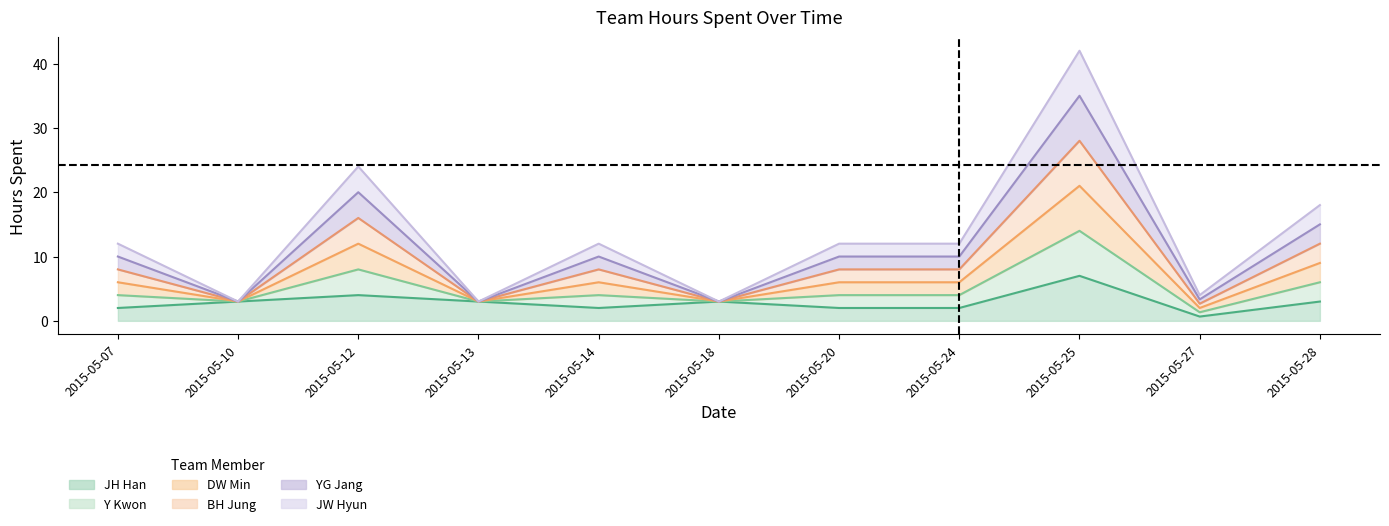

What is the value of the JH Han point at the 2nd from the left?

3.0